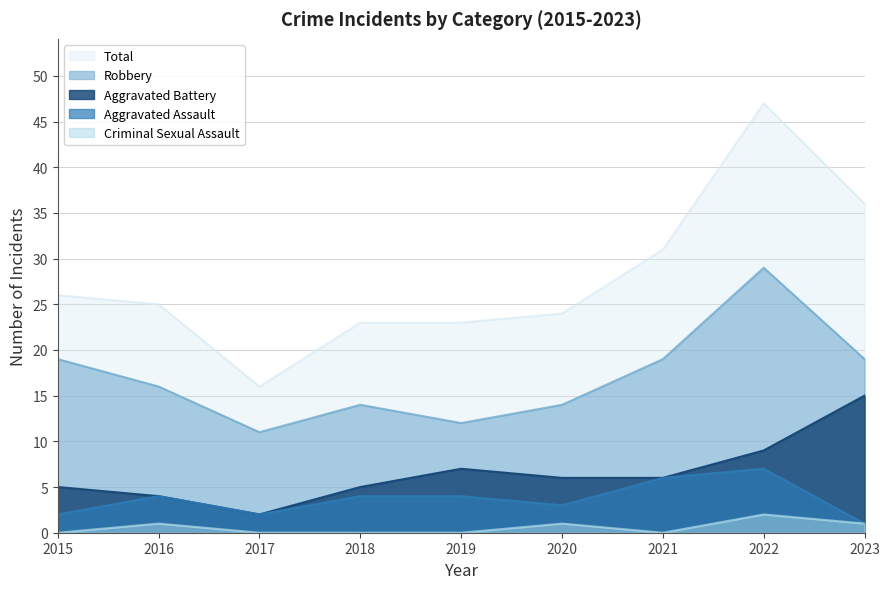

What is the maximum value for Total?

47